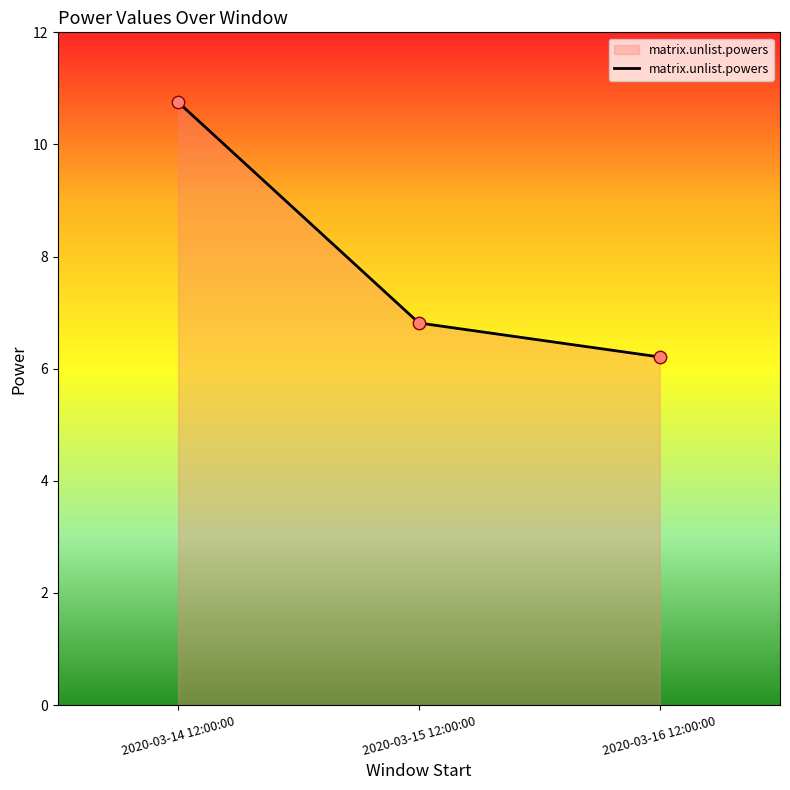

What is the ratio of the value at 2020-03-15 12:00:00 to the value at 2020-03-14 12:00:00?

0.6